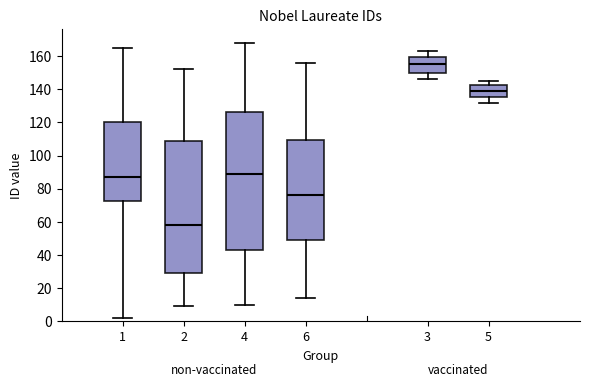

Which box's median line is the lowest?

2